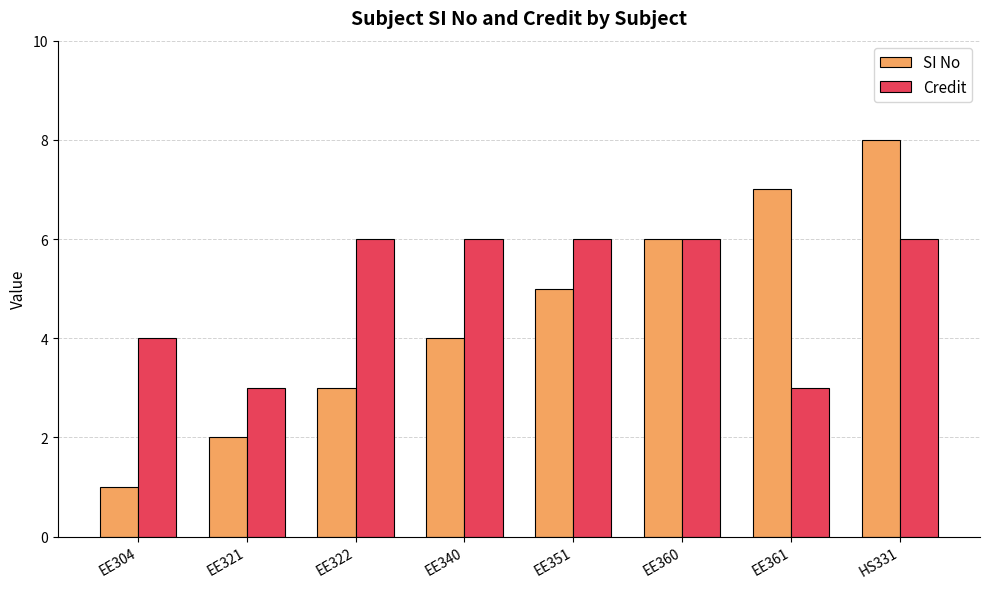

Which series changed the most between EE322 and EE351?

SI No